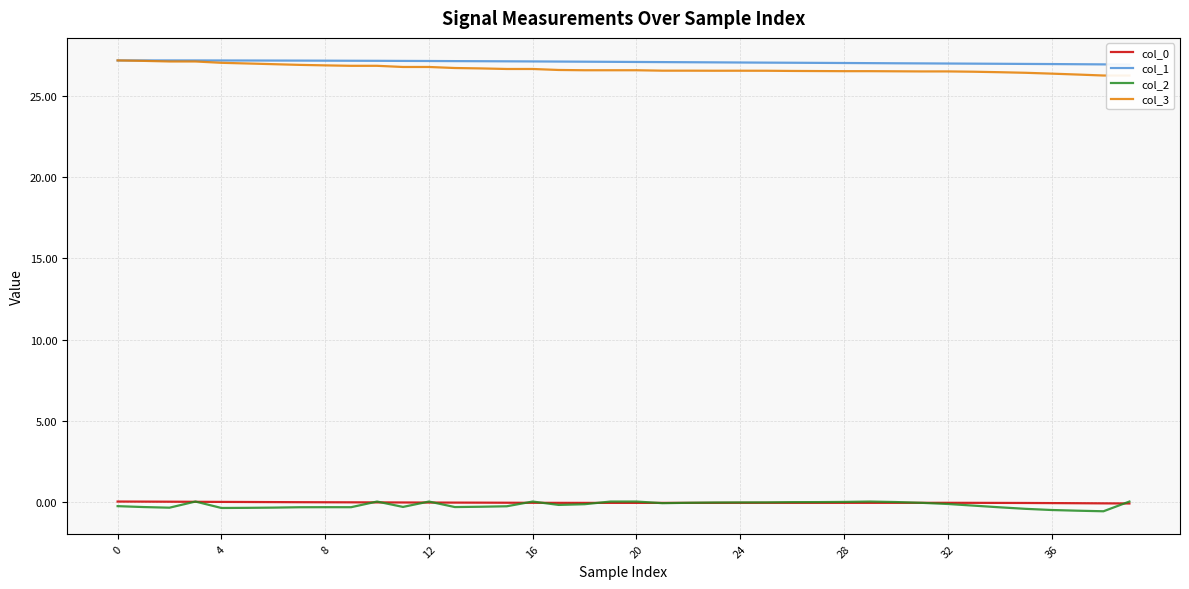

At which label is col_3 closest to 26?

38